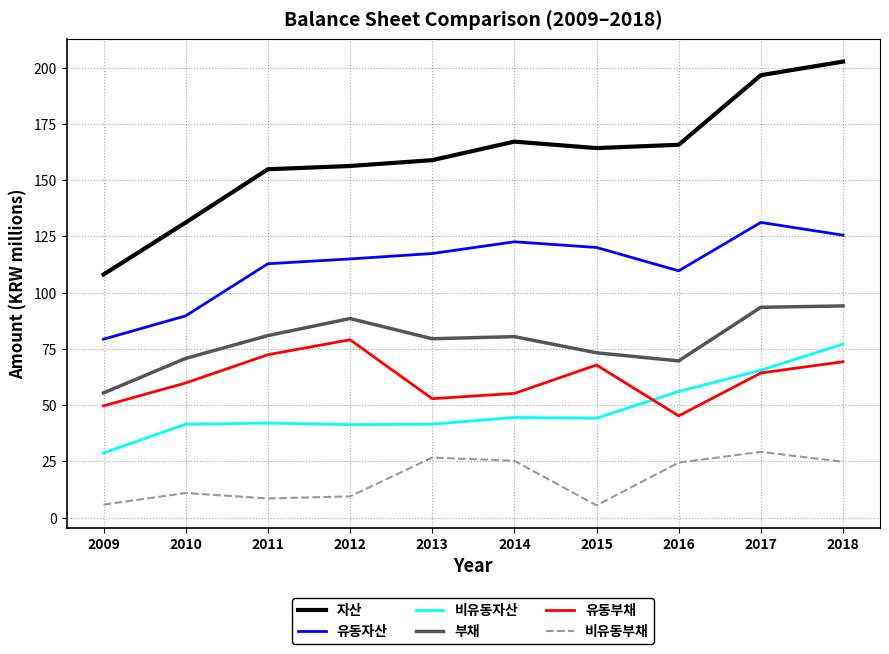

Which series has the largest total across all categories?

자산